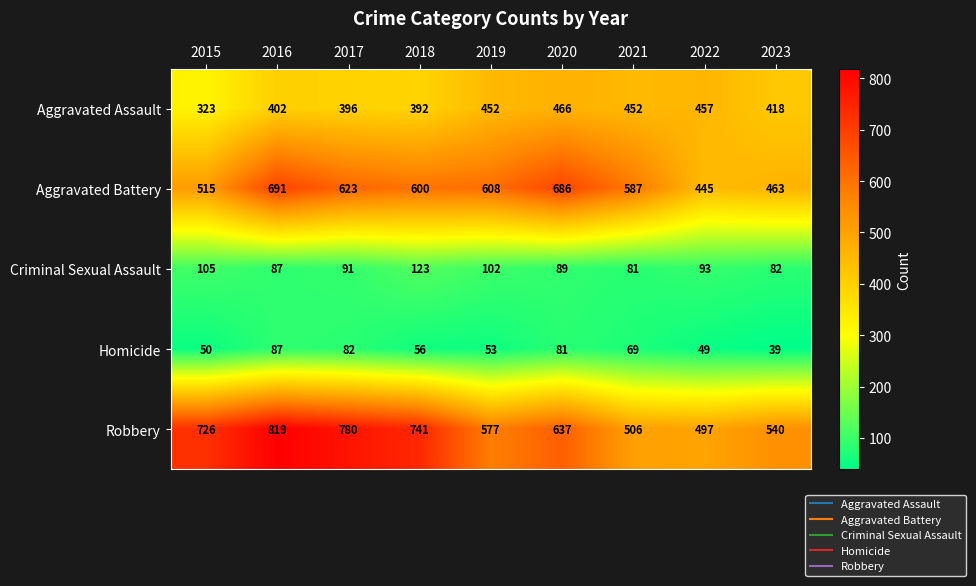

What is the maximum value shown in the chart?

819